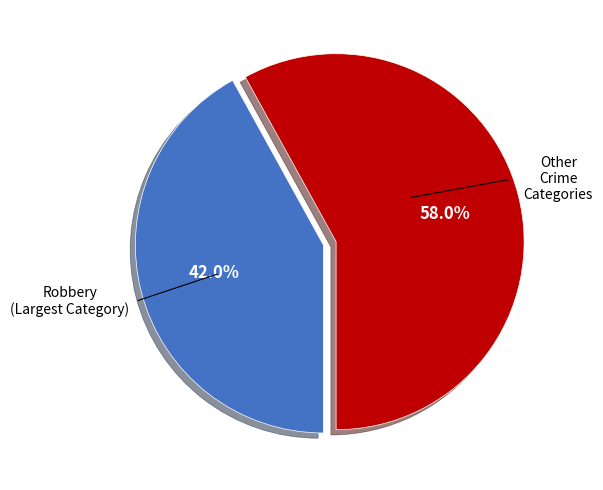

Is there any slice that represents more than half of the pie?

Yes